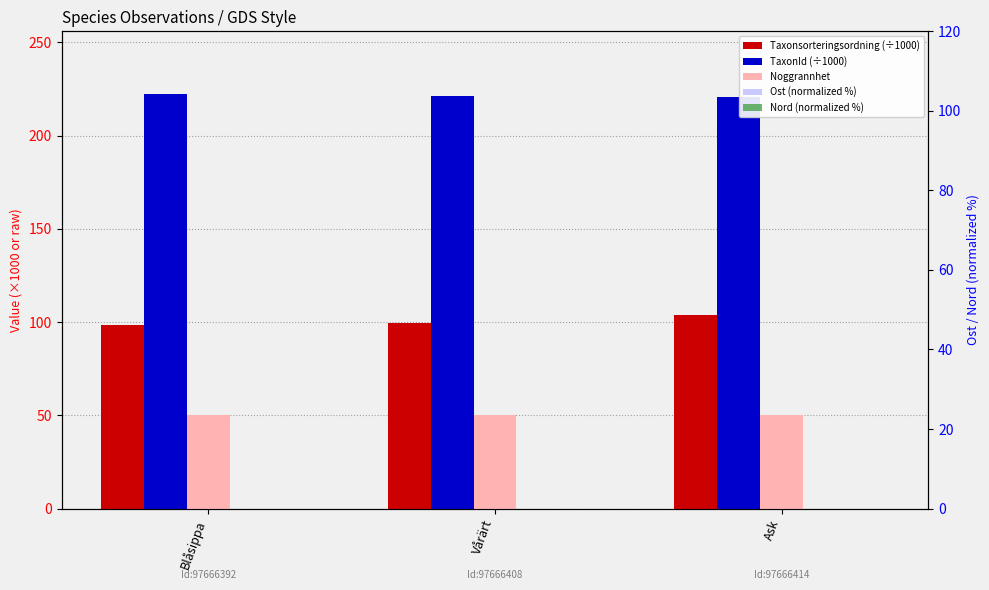

Reading right to left, list all the values displayed in this chart.

Taxonsorteringsordning (÷1000): Ask=103.8	Vårärt=99.4	Blåsippa=98.5
TaxonId (÷1000): Ask=220.8	Vårärt=221.2	Blåsippa=222.5
Noggrannhet: Ask=50.0	Vårärt=50.0	Blåsippa=50.0
Ost (normalized %): Ask=0.0	Vårärt=0.0	Blåsippa=0.0
Nord (normalized %): Ask=0.0	Vårärt=0.0	Blåsippa=0.0